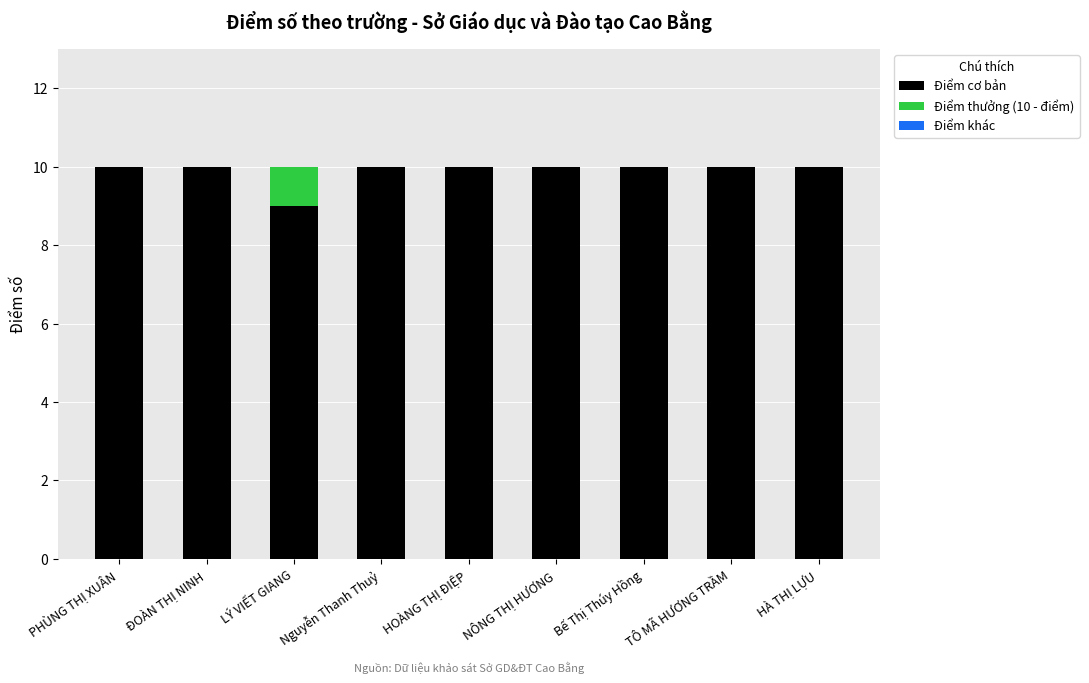

Are the bars horizontal?

No